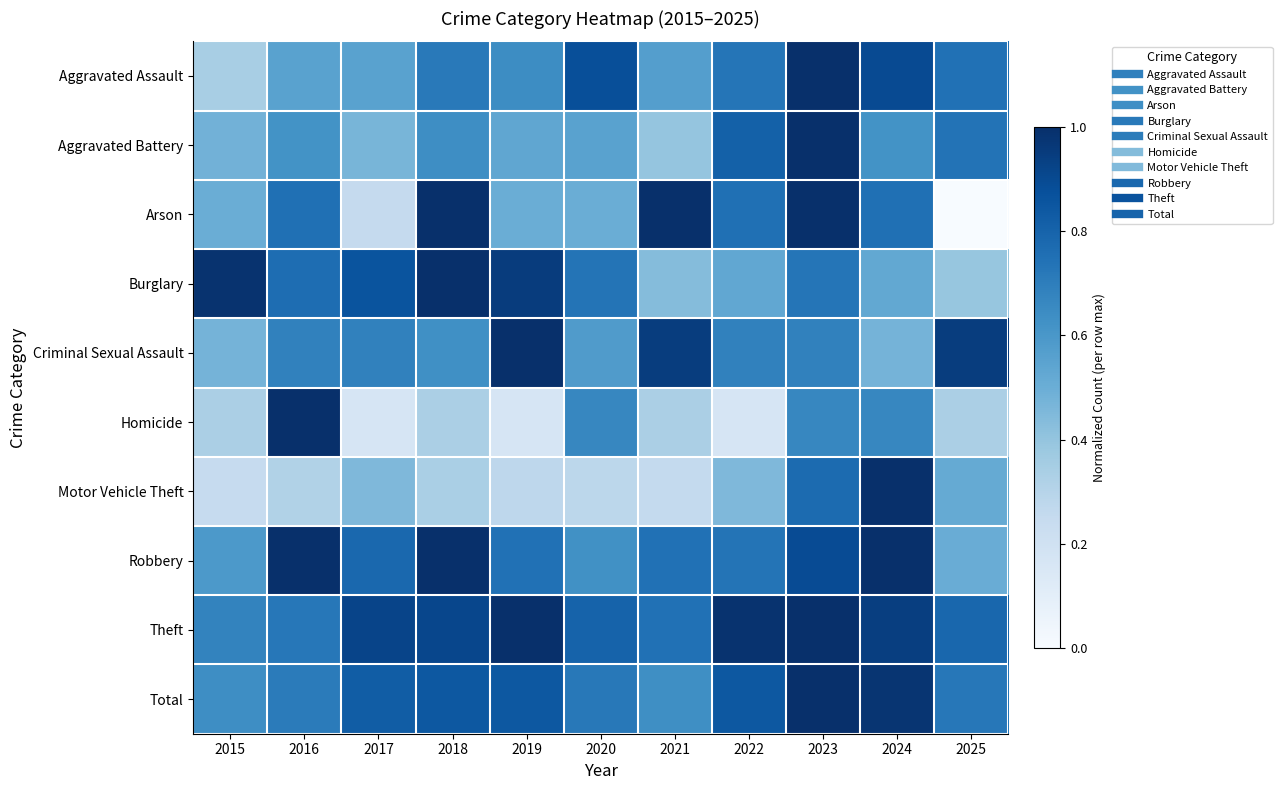

Reading left to right, list all the values displayed in this chart.

Aggravated Assault: 2015=0.3	2016=0.6	2017=0.6	2018=0.7	2019=0.6	2020=0.9	2021=0.6	2022=0.7	2023=1.0	2024=0.9	2025=0.7
Aggravated Battery: 2015=0.5	2016=0.6	2017=0.5	2018=0.6	2019=0.5	2020=0.6	2021=0.4	2022=0.8	2023=1.0	2024=0.6	2025=0.7
Arson: 2015=0.5	2016=0.8	2017=0.2	2018=1.0	2019=0.5	2020=0.5	2021=1.0	2022=0.8	2023=1.0	2024=0.8	2025=0.0
Burglary: 2015=1.0	2016=0.8	2017=0.9	2018=1.0	2019=1.0	2020=0.7	2021=0.4	2022=0.5	2023=0.7	2024=0.5	2025=0.4
Criminal Sexual Assault: 2015=0.5	2016=0.7	2017=0.7	2018=0.6	2019=1.0	2020=0.6	2021=0.9	2022=0.7	2023=0.7	2024=0.5	2025=0.9
Homicide: 2015=0.3	2016=1.0	2017=0.2	2018=0.3	2019=0.2	2020=0.7	2021=0.3	2022=0.2	2023=0.7	2024=0.7	2025=0.3
Motor Vehicle Theft: 2015=0.2	2016=0.3	2017=0.5	2018=0.3	2019=0.3	2020=0.3	2021=0.3	2022=0.5	2023=0.8	2024=1.0	2025=0.5
Robbery: 2015=0.6	2016=1.0	2017=0.8	2018=1.0	2019=0.7	2020=0.6	2021=0.7	2022=0.7	2023=0.9	2024=1.0	2025=0.5
Theft: 2015=0.7	2016=0.7	2017=0.9	2018=0.9	2019=1.0	2020=0.8	2021=0.7	2022=1.0	2023=1.0	2024=0.9	2025=0.8
Total: 2015=0.6	2016=0.7	2017=0.8	2018=0.8	2019=0.8	2020=0.7	2021=0.6	2022=0.8	2023=1.0	2024=1.0	2025=0.7